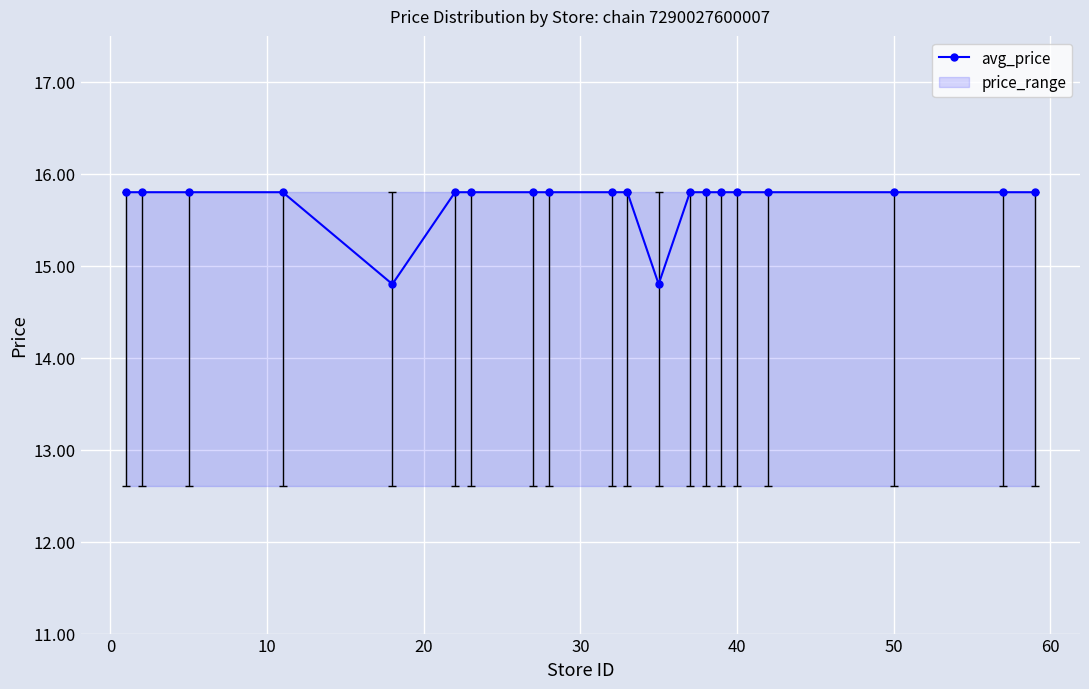

The value of avg_price at 40 is 15.8. True or false?

True